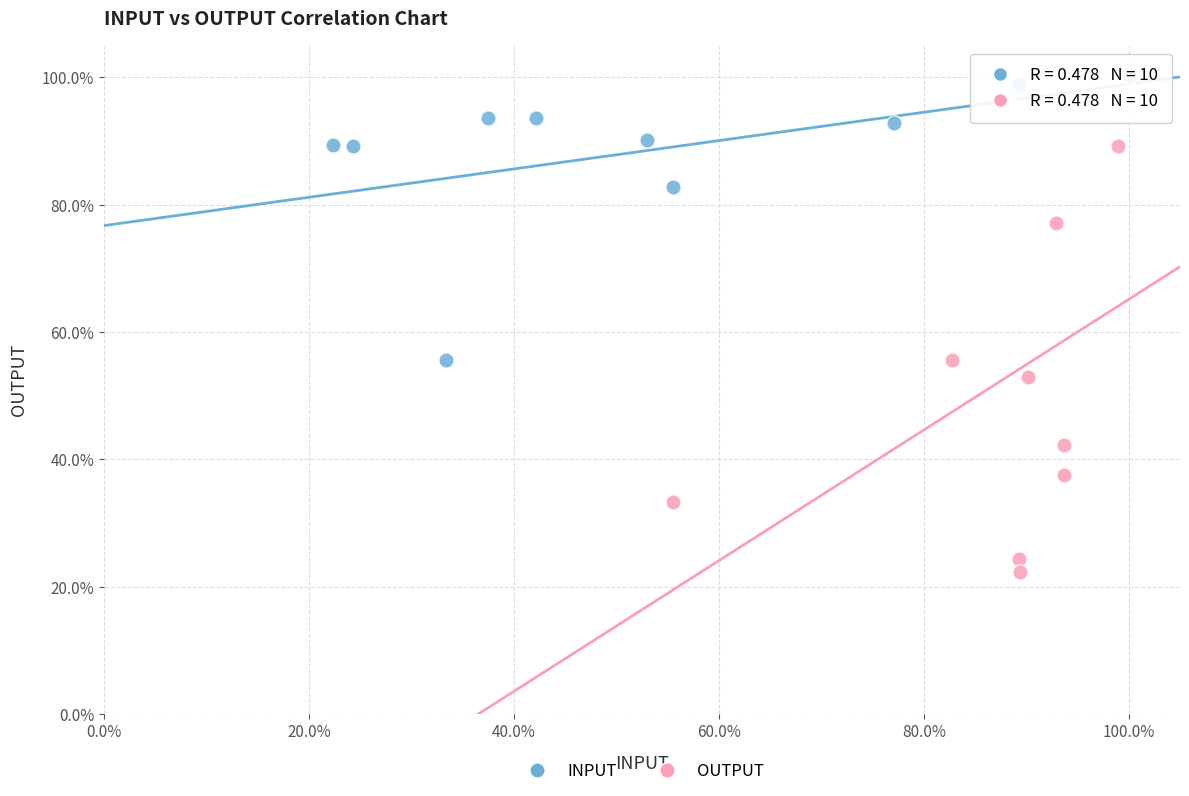

Which series reaches the minimum Y coordinate?

OUTPUT